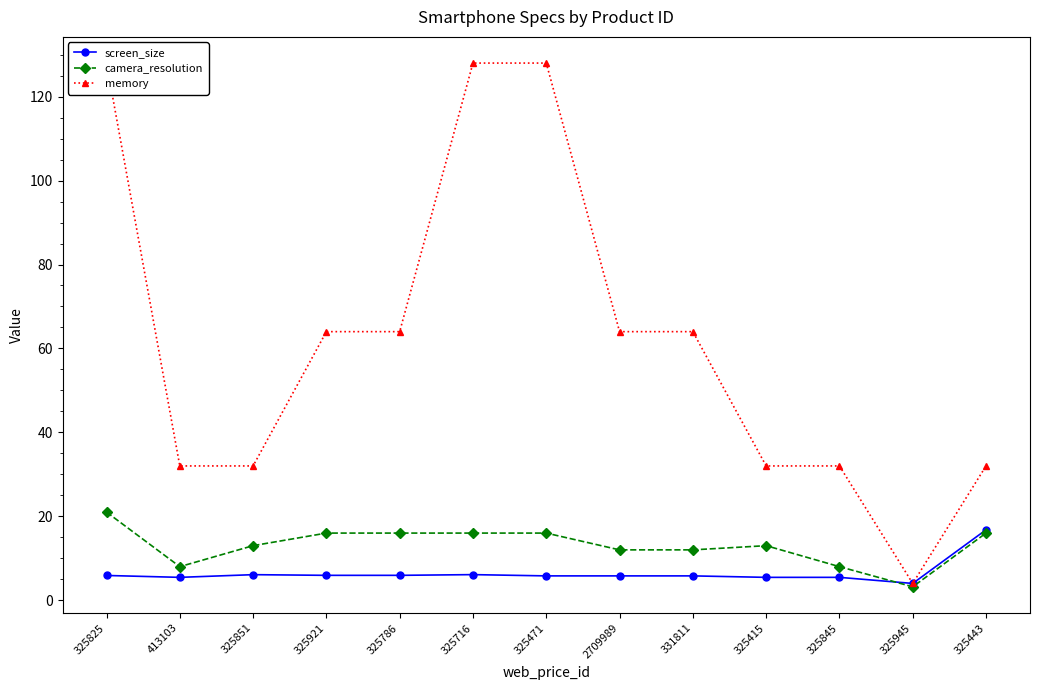

The value of screen_size at 331811 is 5.8. True or false?

True